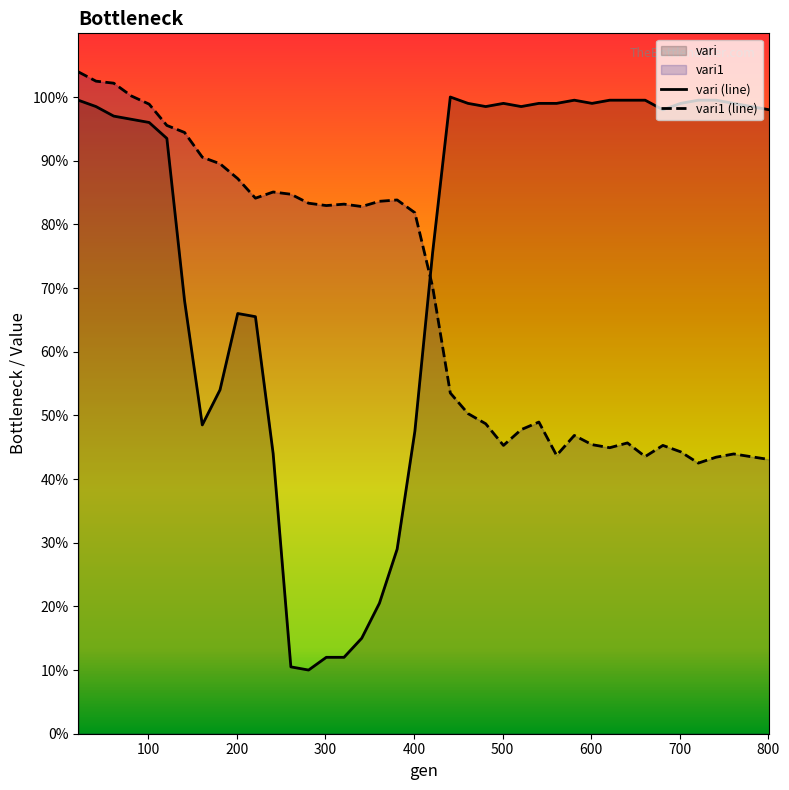

What is the maximum value shown in the chart?

104.0